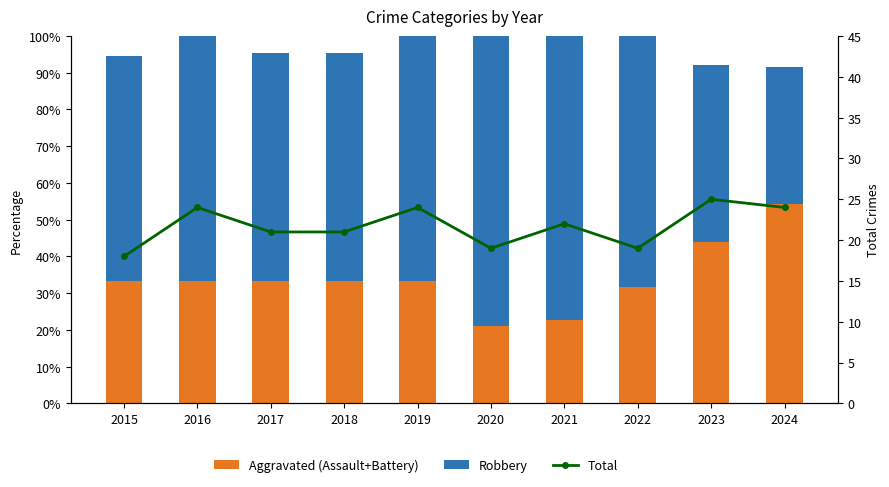

What is the difference between the maximum and minimum values in the Total series?

7.0